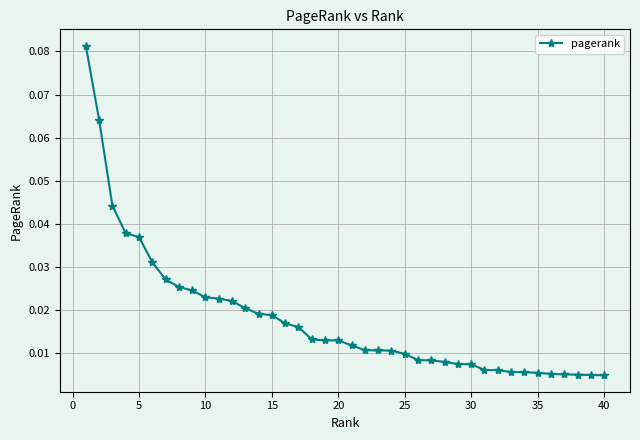

Does the chart have visible grid lines?

Yes